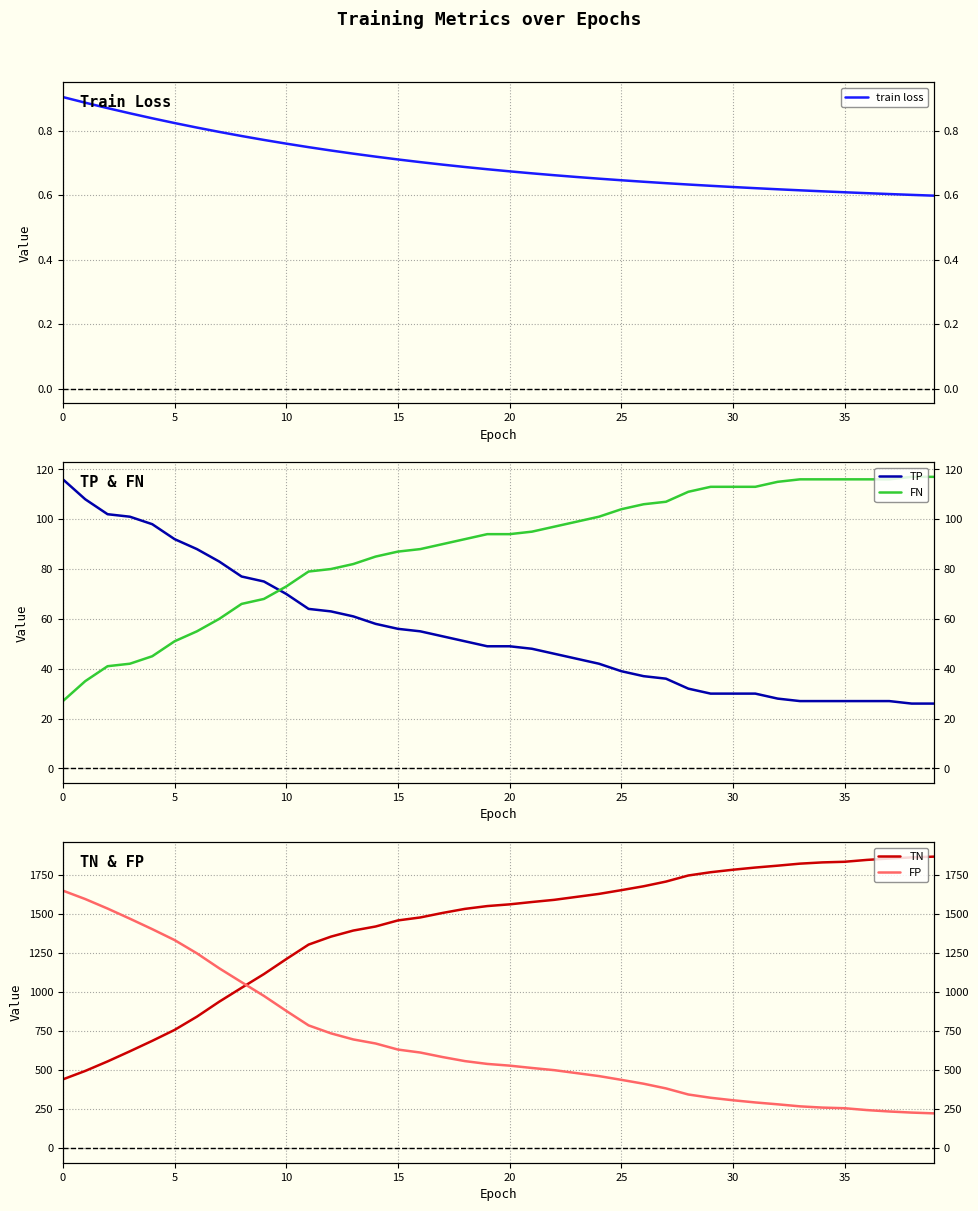

What is the difference between the maximum and second lowest values in the TP series?

90.0